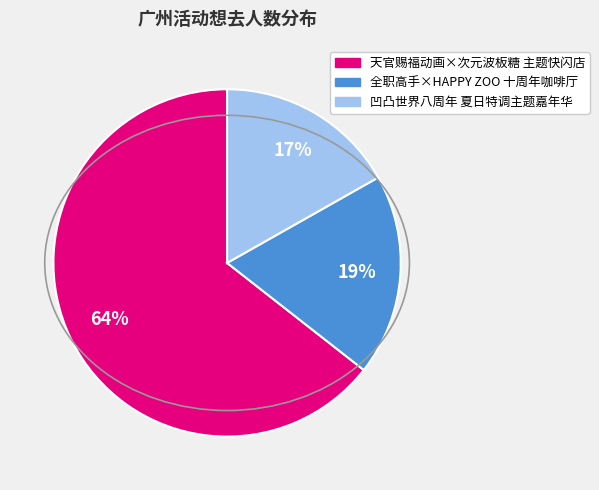

Which slice is the smallest?

凹凸世界八周年 夏日特调主题嘉年华